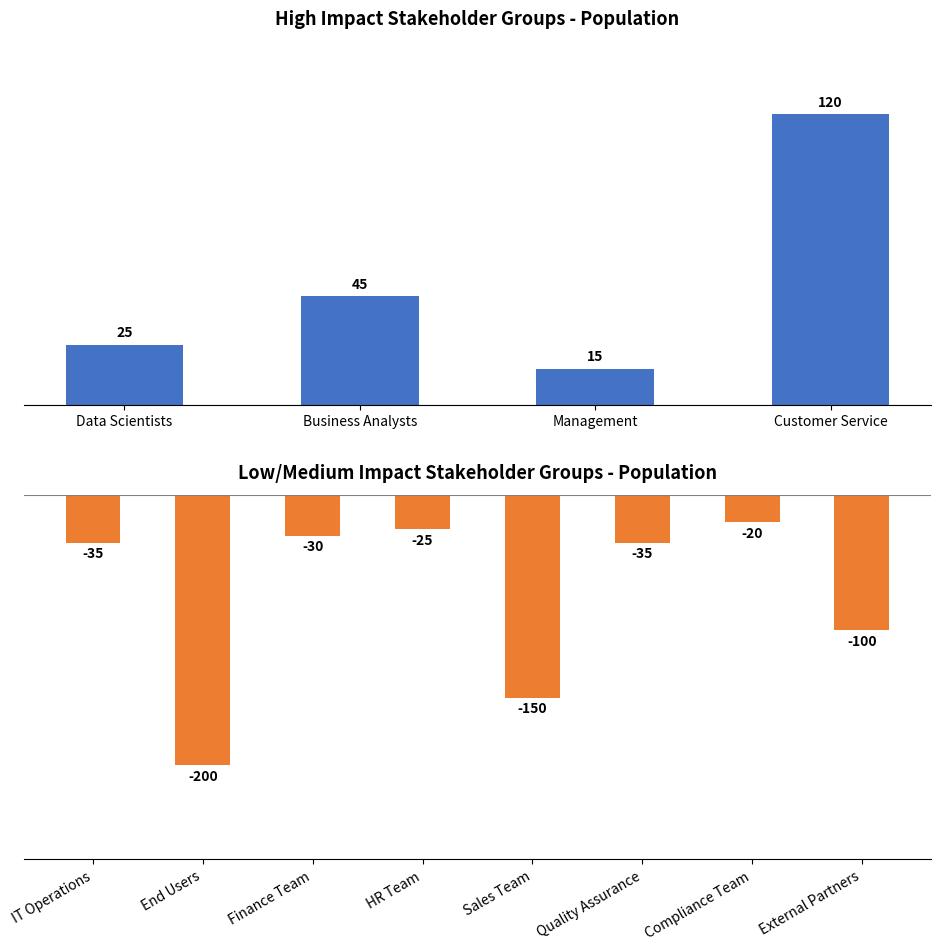

What is the value of the 1st bar from the left?

25